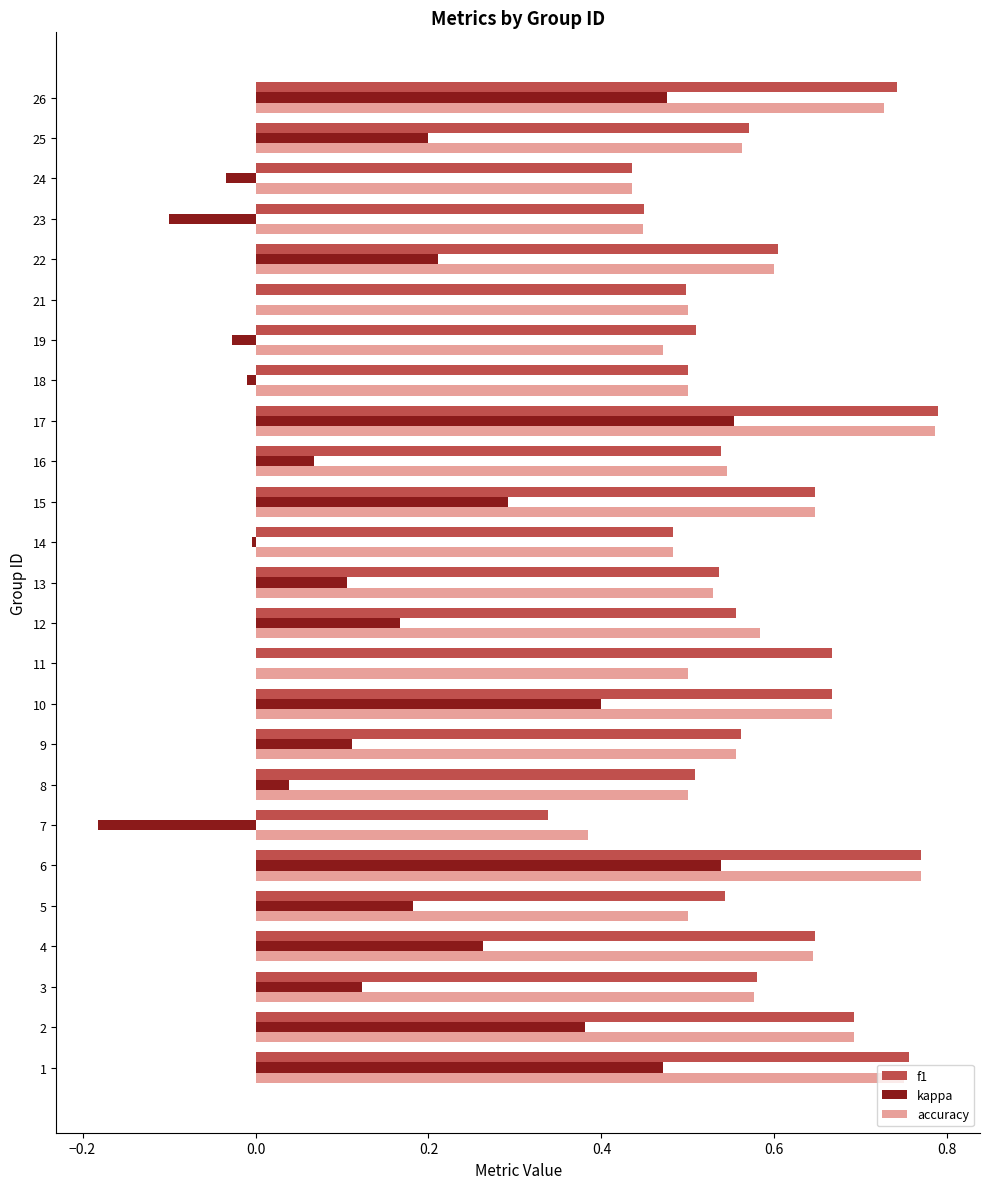

What is the sum of the accuracy values at 5 and 15?

1.1